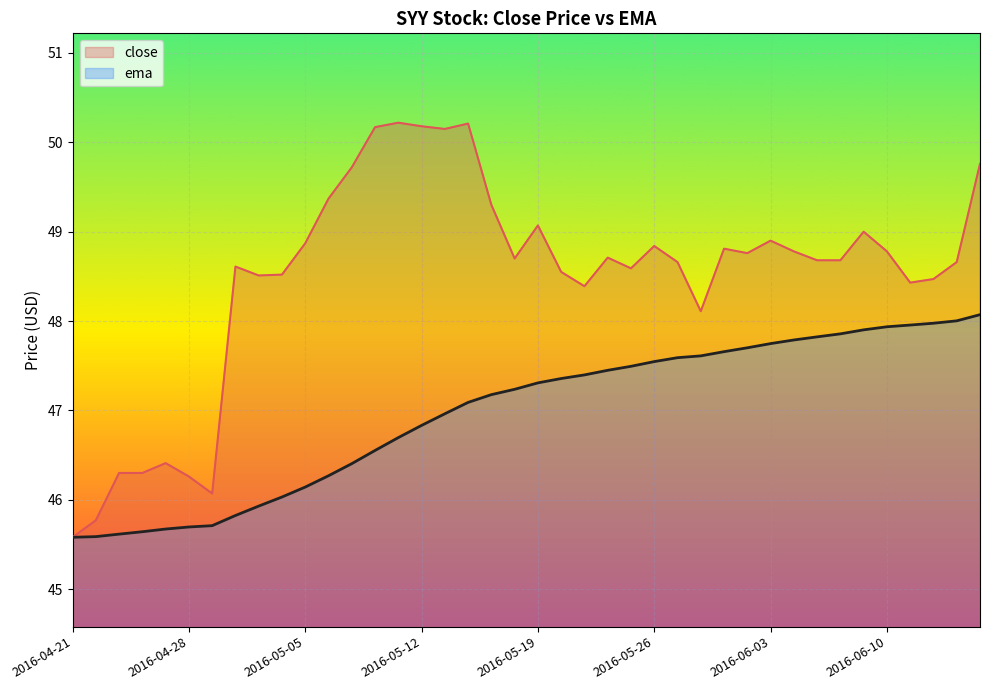

What is the greatest value displayed?

50.2